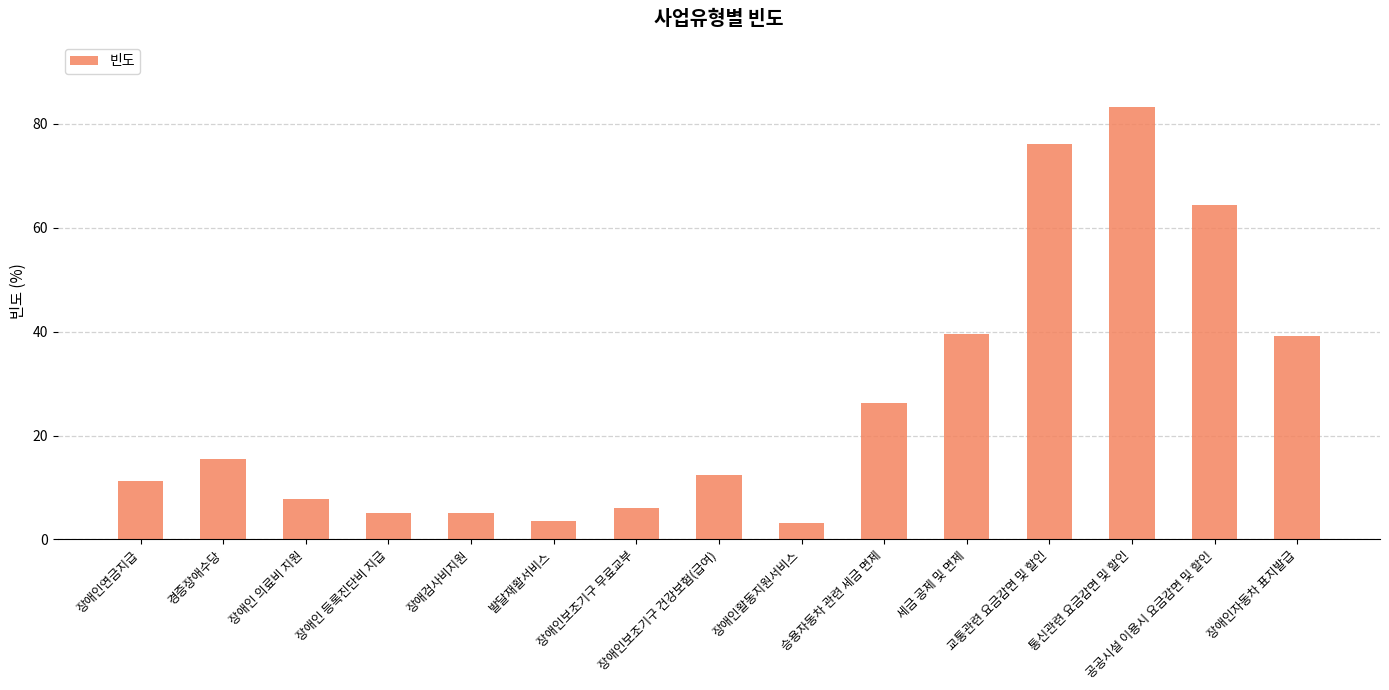

What is the difference between the second highest and minimum values?

73.0